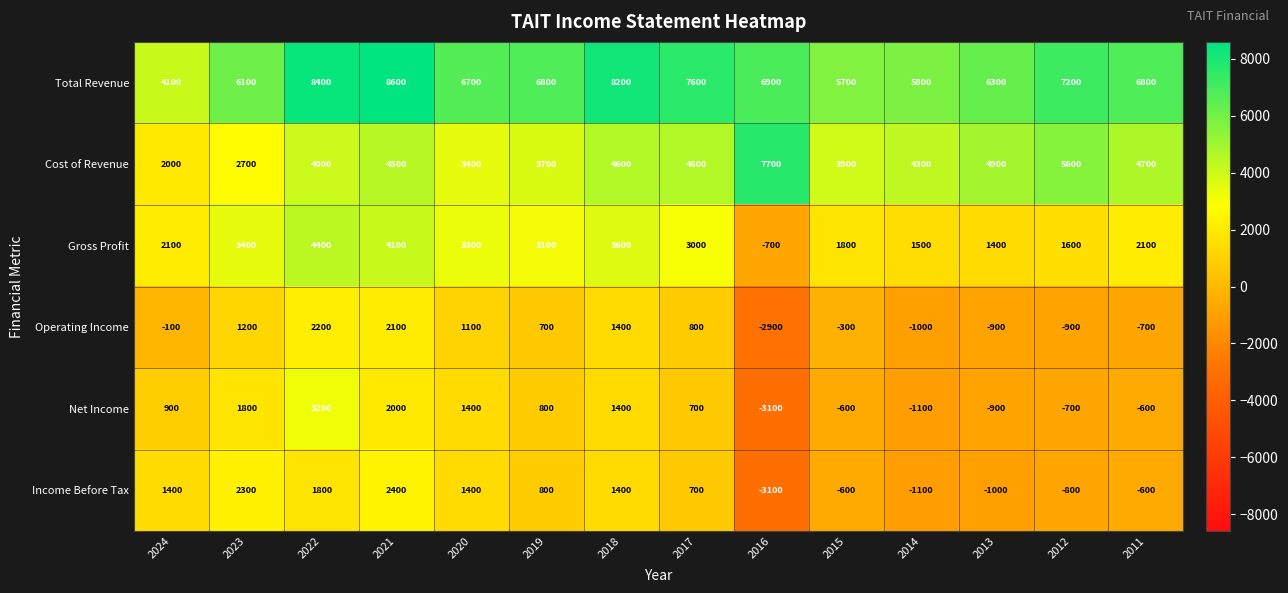

True or false: Total Revenue has a value of 8600 at 2021.

True